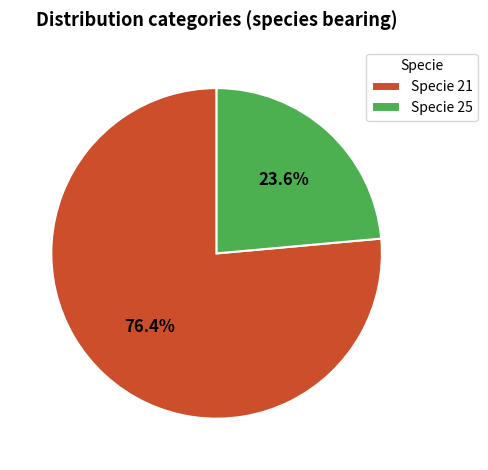

Count the number of slices in the pie.

2